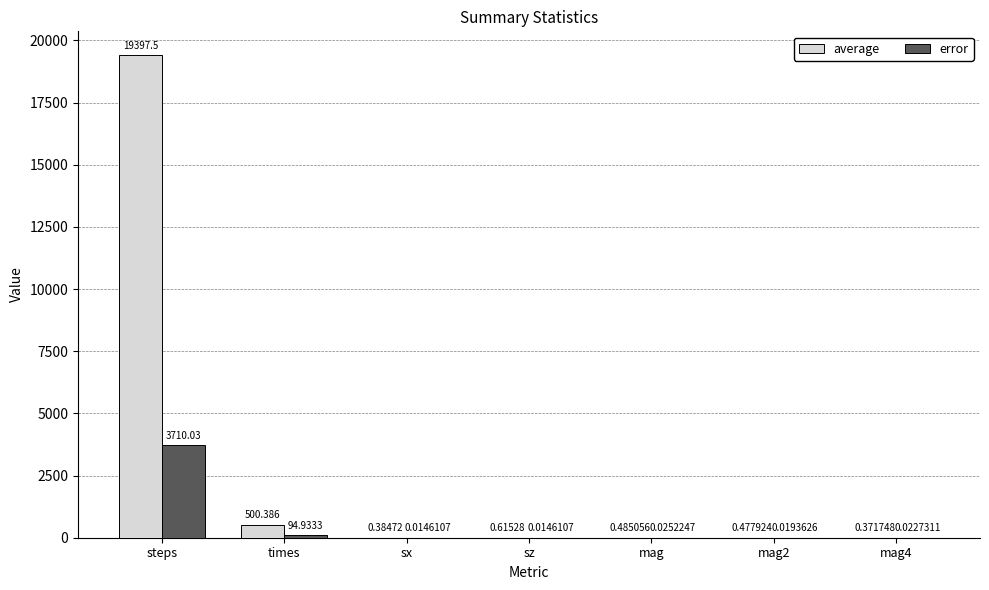

At which category is the sum across all series the highest?

steps